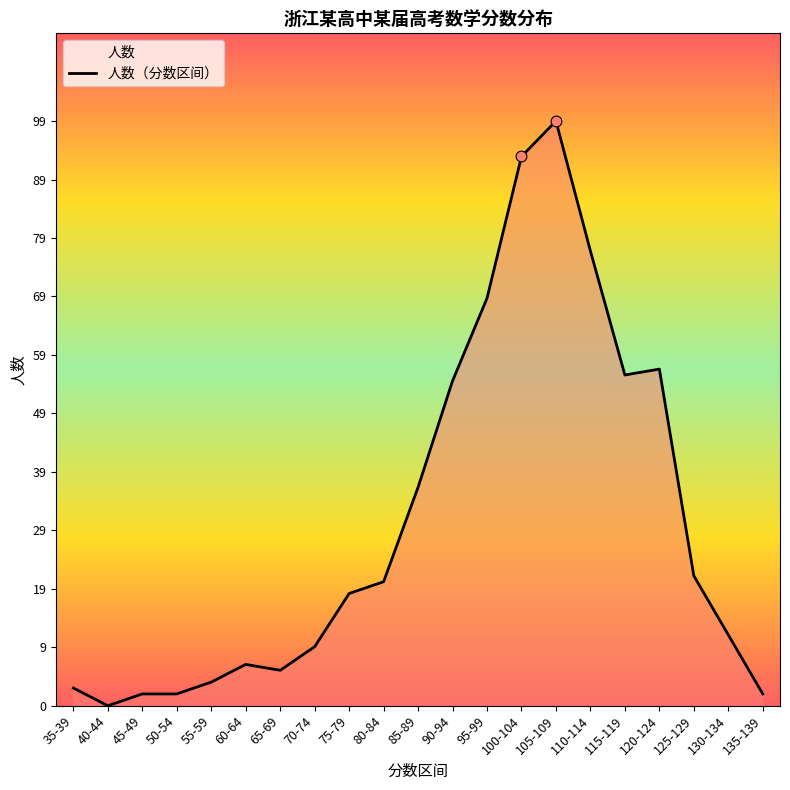

Approximately how many times larger is the value at 100-104 compared to 110-114?

1.2